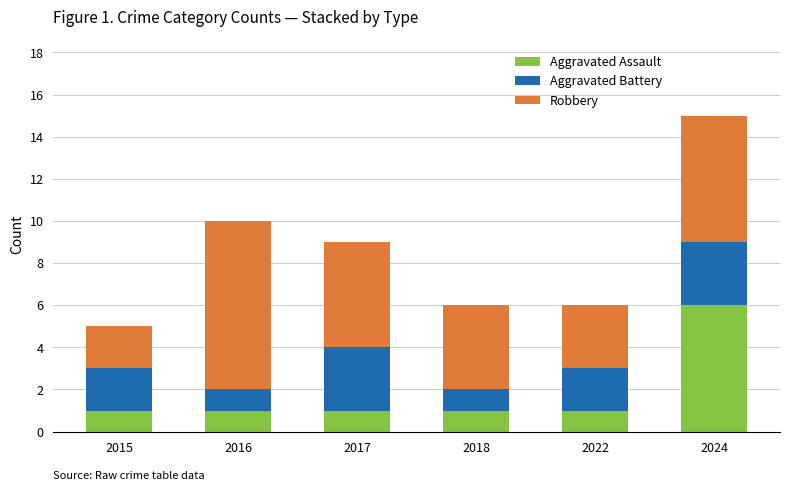

What is the total value across all series at 2022?

6